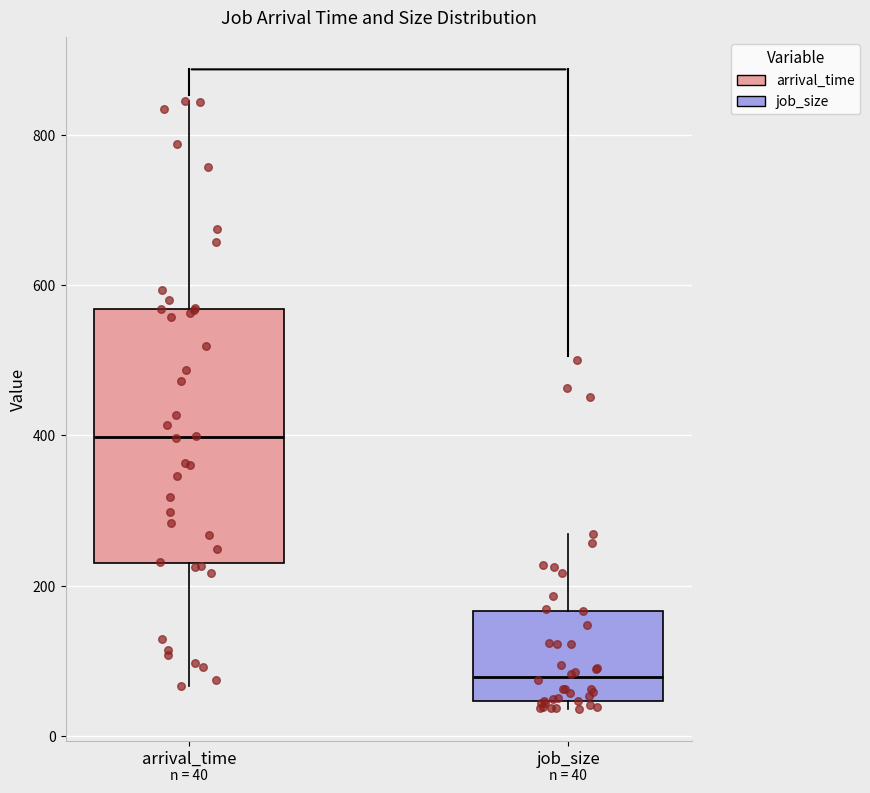

Which box's median line is the lowest?

job_size